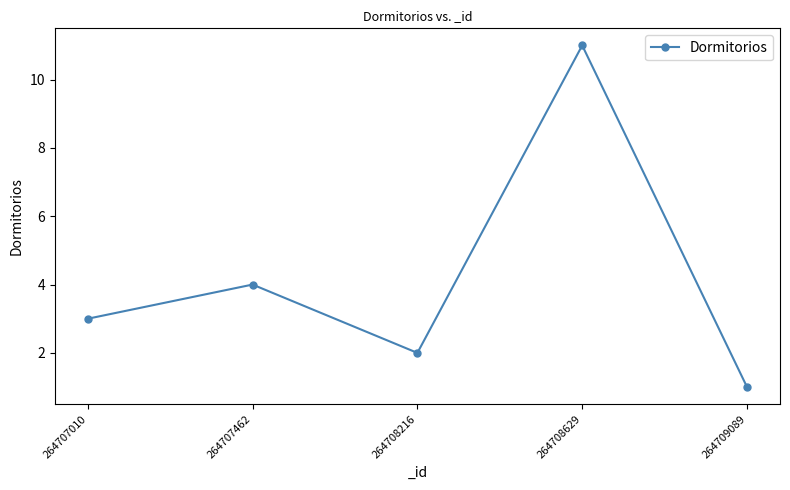

At which category does the data reach its first local peak?

264707462